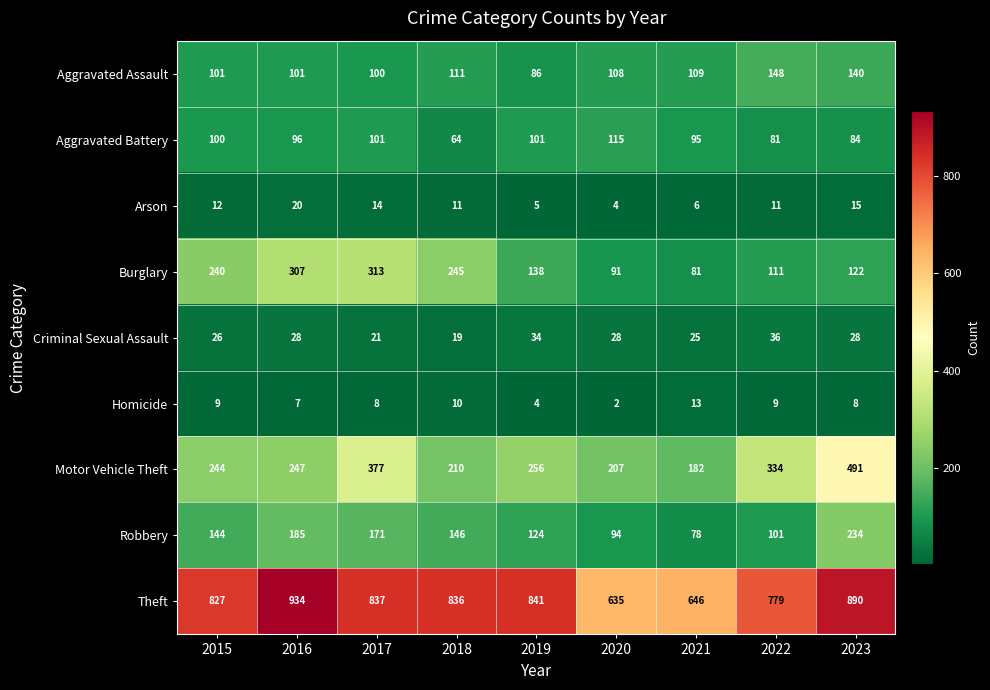

The Robbery series shows 78 at 2021. True or false?

True